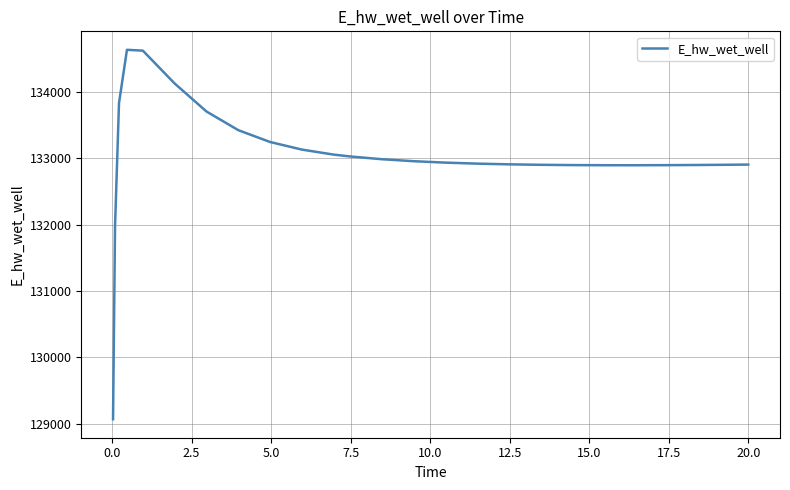

What is the difference between the maximum and minimum values?

5557.7